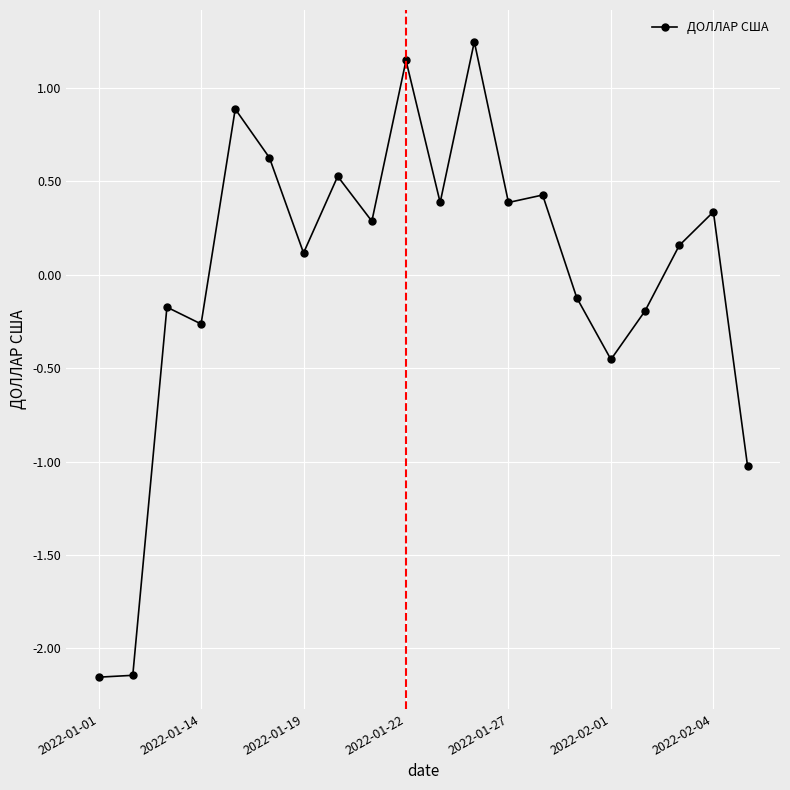

Is this an area chart (filled region under the line)?

No